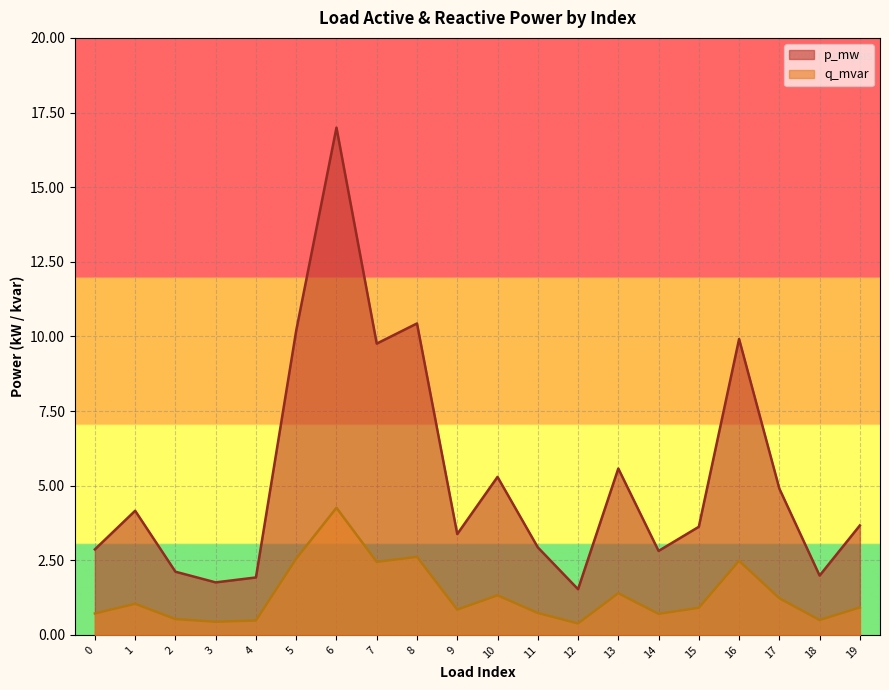

Rank the series by their maximum value, from highest to lowest.

p_mw, q_mvar